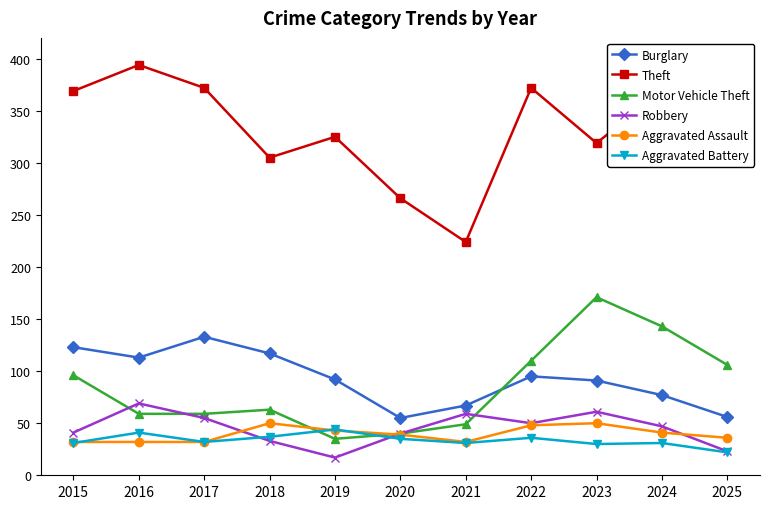

How many data points does each series have?

11